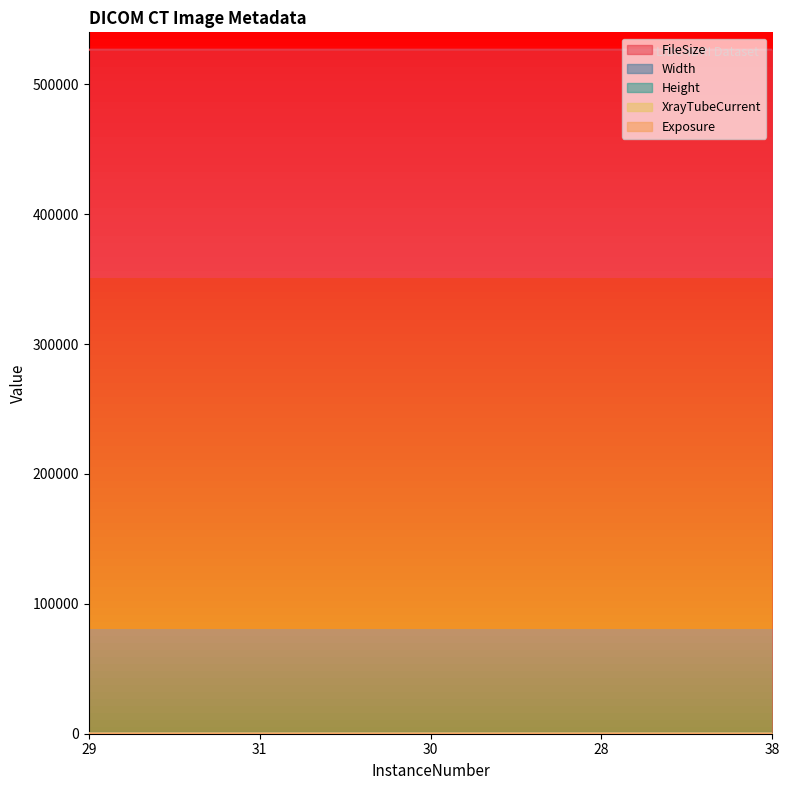

Where does the XrayTubeCurrent series first go above 310?

29